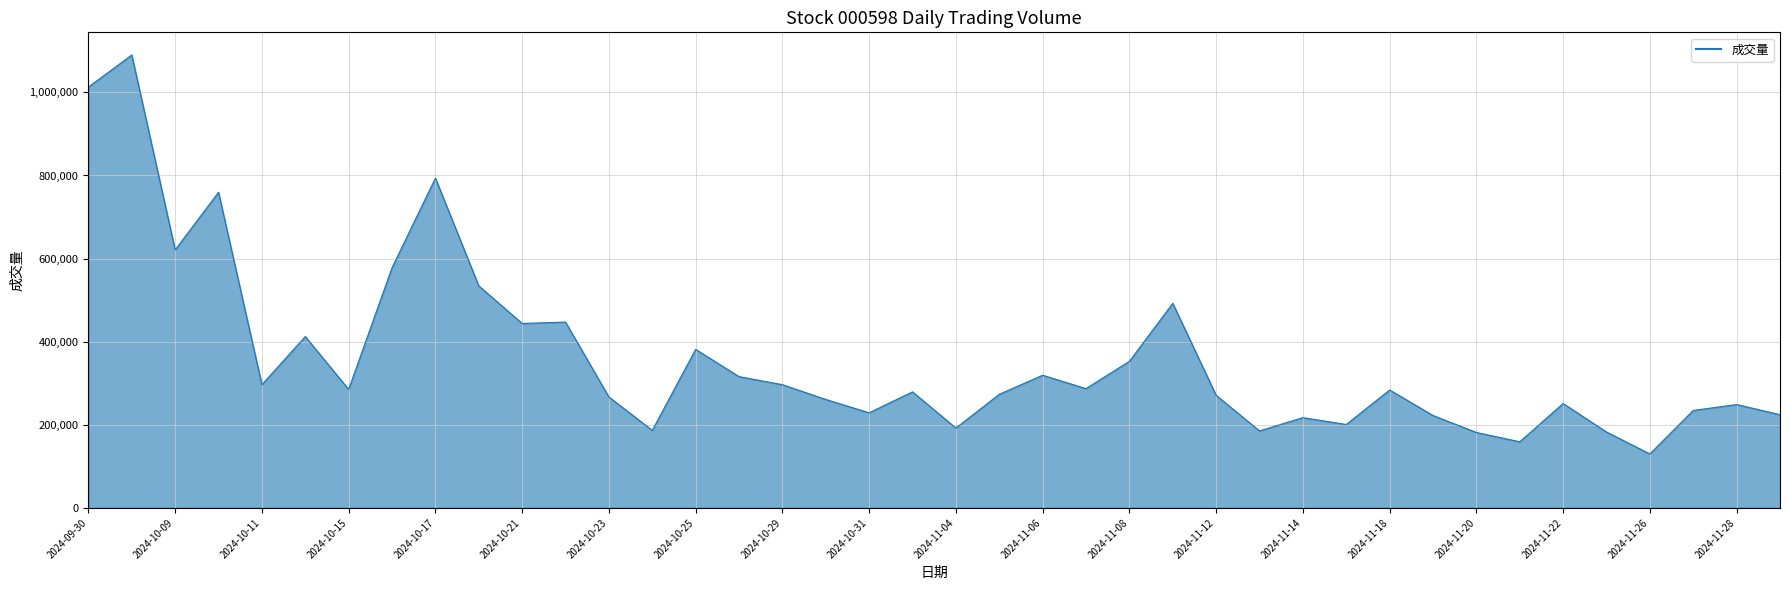

What is the greatest value displayed?

1090008